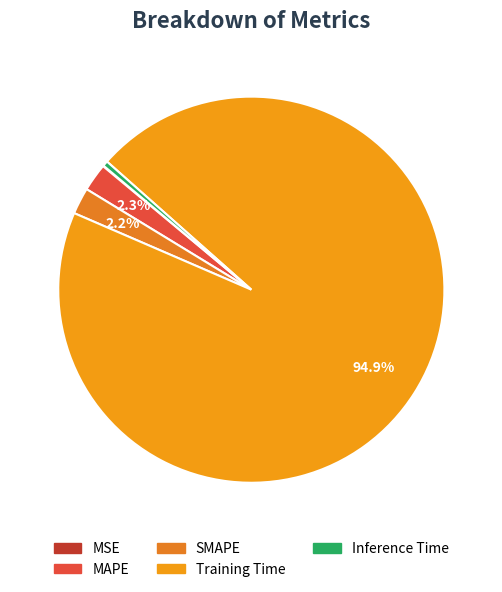

The MSE slice represents 0% of the pie. True or false?

True